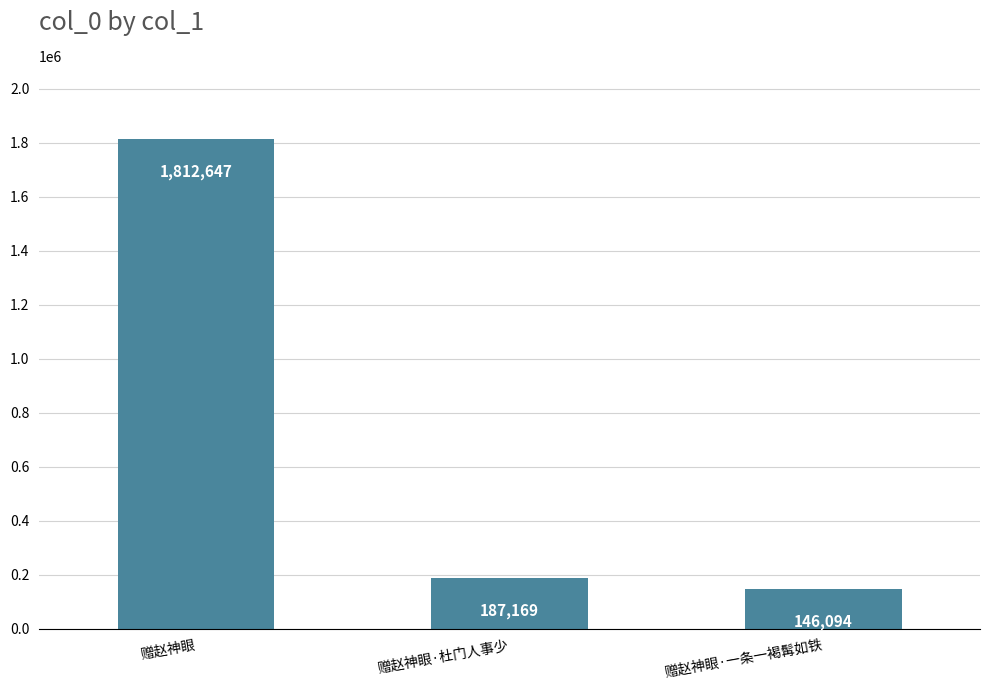

The chart shows a value of 146094 at 赠赵神眼·一条一褐髯如铁. True or false?

True